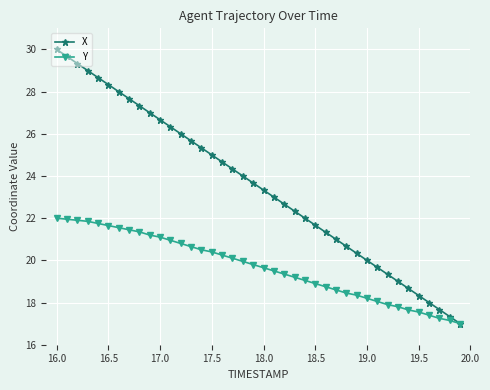

What is the value of the Y point at the 40th from the left?

17.0